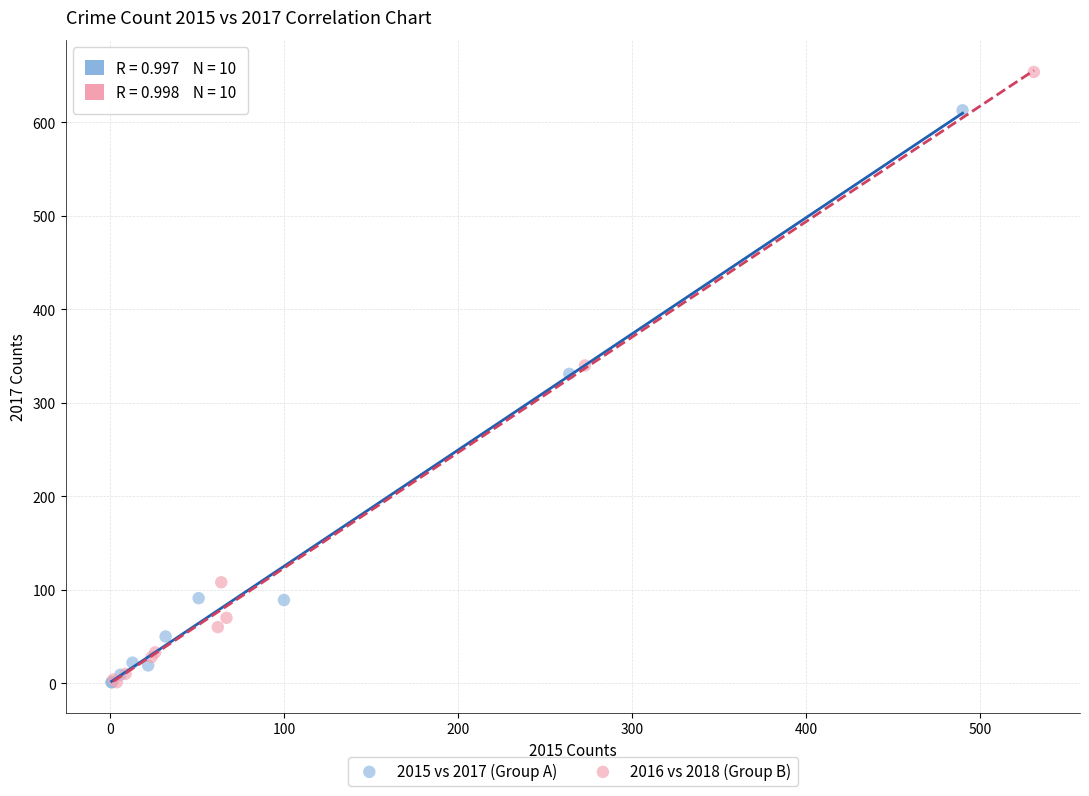

Which series contains the highest Y value?

2016 vs 2018 (Group B)